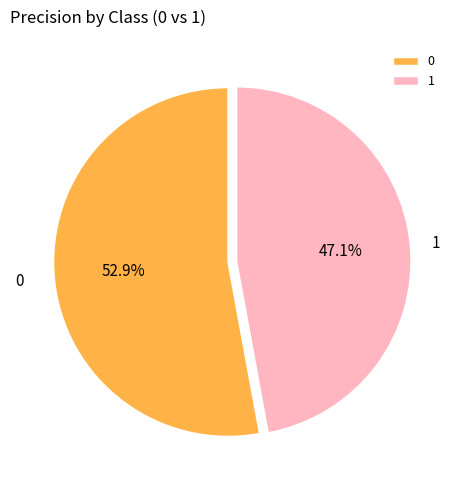

Count the number of slices in the pie.

2